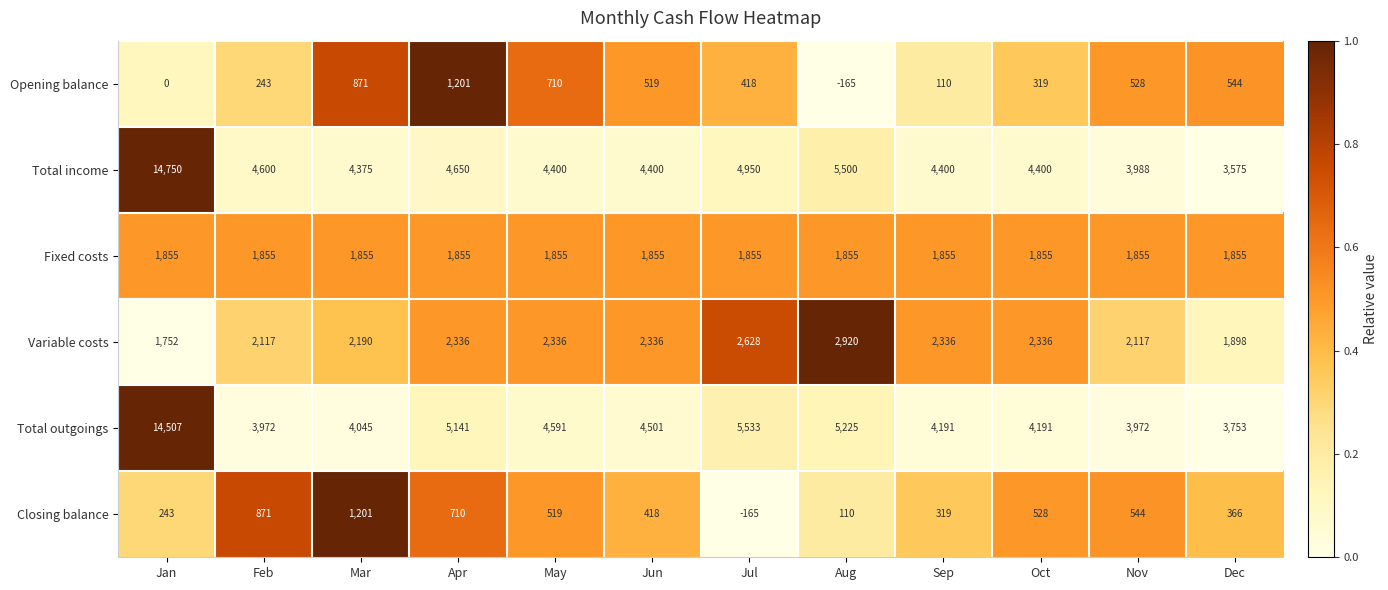

What is the sum of all Total income values?

63988